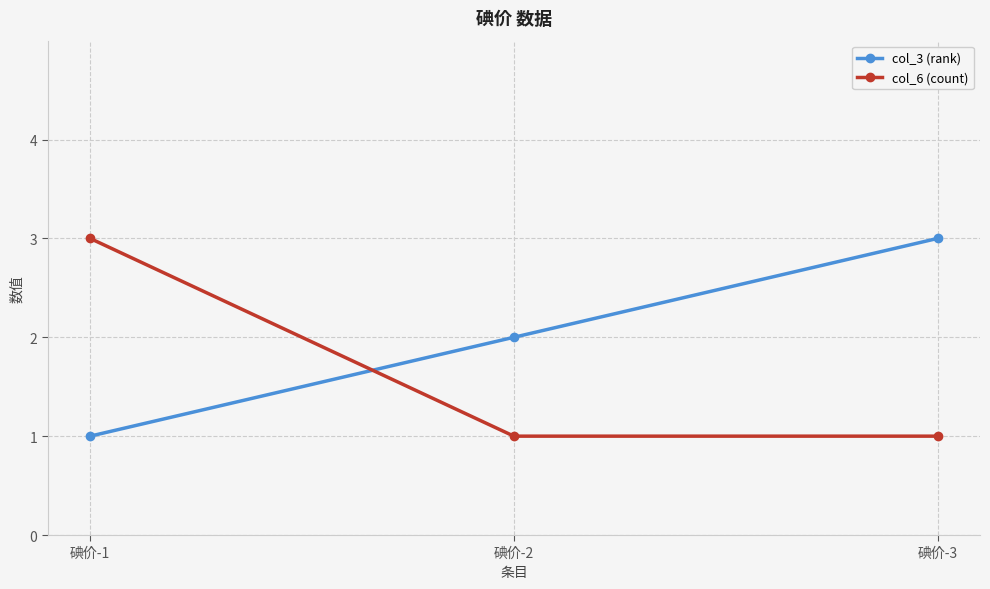

Does the chart have visible grid lines?

Yes